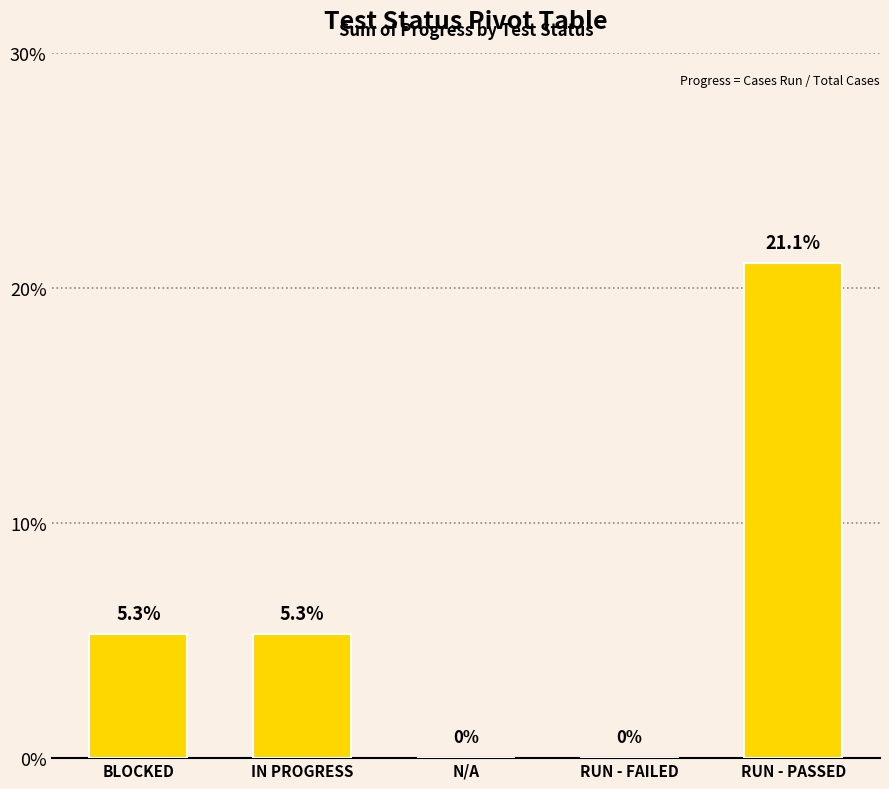

The value at RUN - PASSED is 0.2. True or false?

True